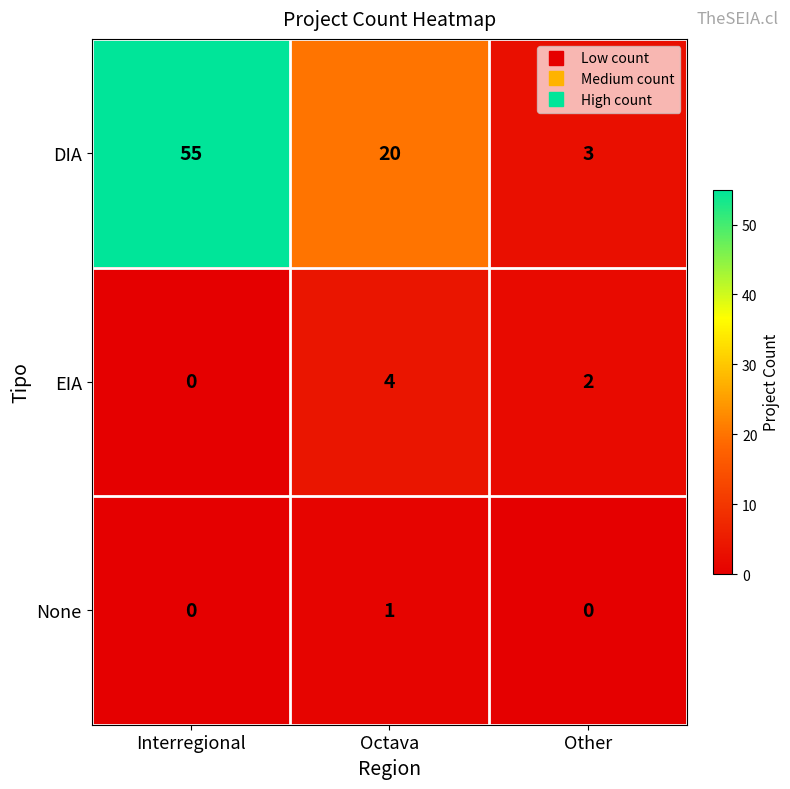

The DIA series shows 4 at Other. True or false?

False